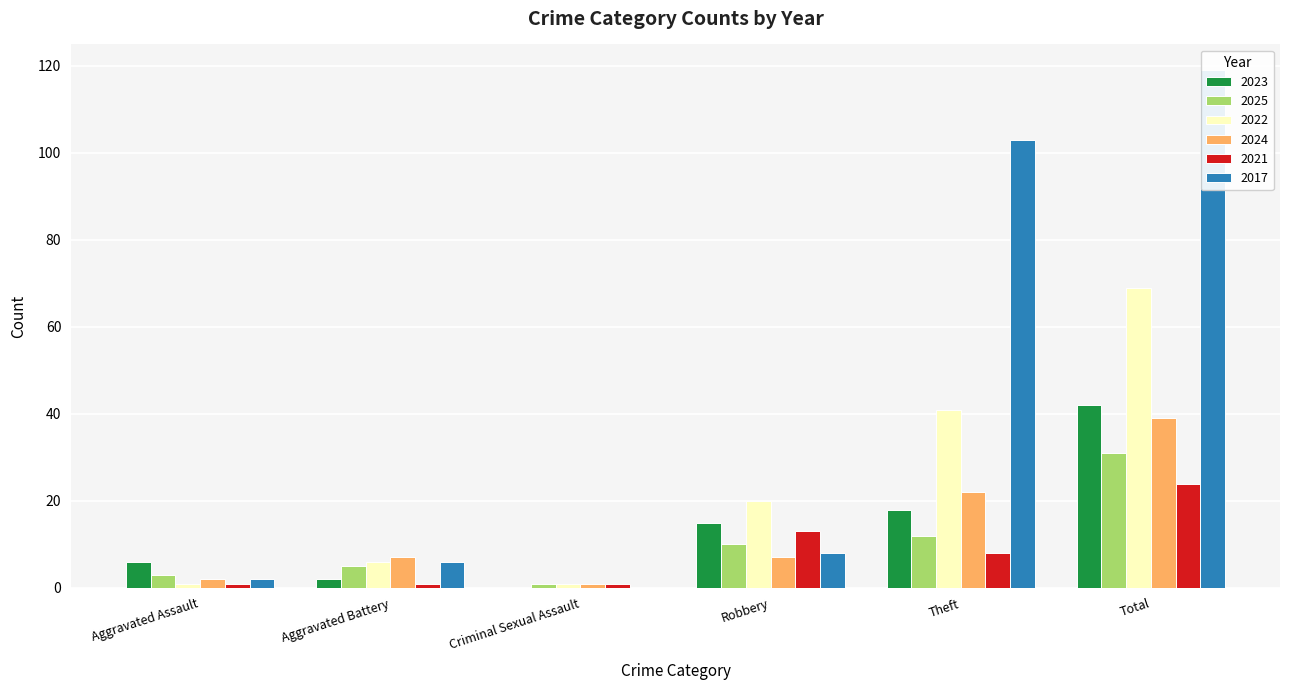

Are the bars grouped side by side (vs. stacked)?

Yes